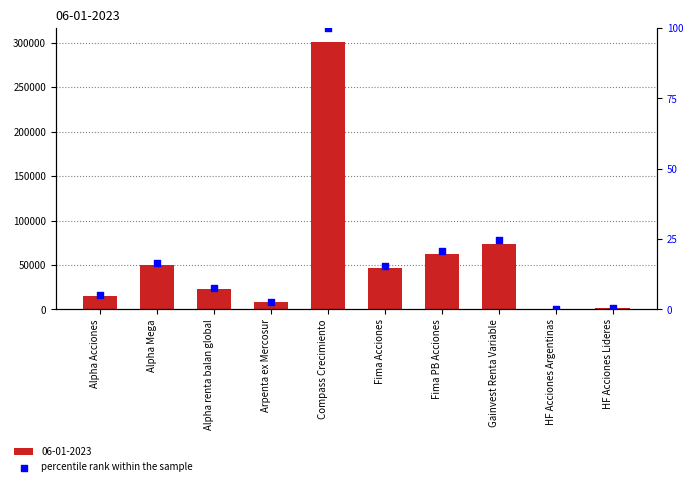

Which has a higher value, HF Acciones Lideres or Fima Acciones?

Fima Acciones